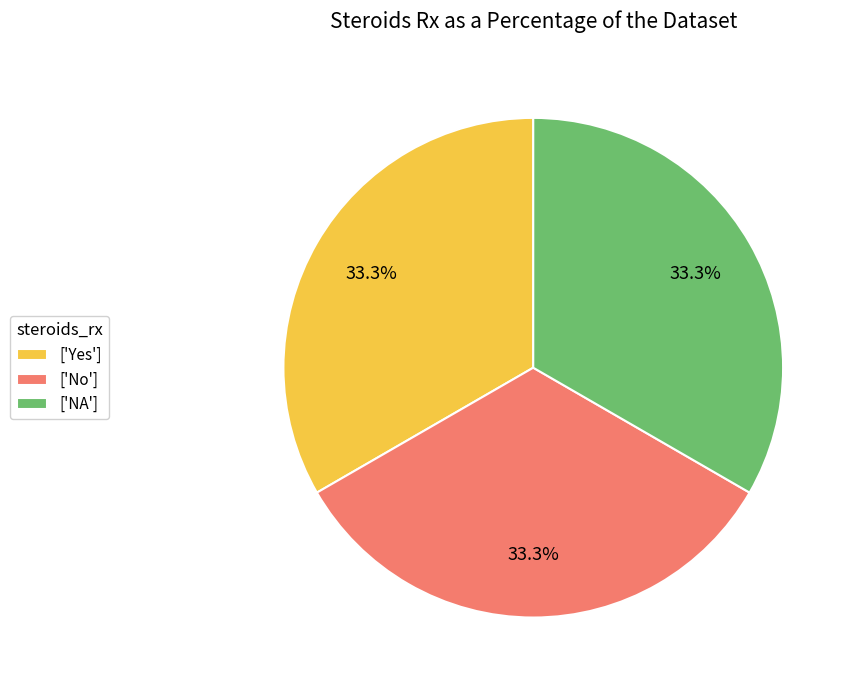

What is the ratio of the value at ['NA'] to the value at ['No']?

1.0